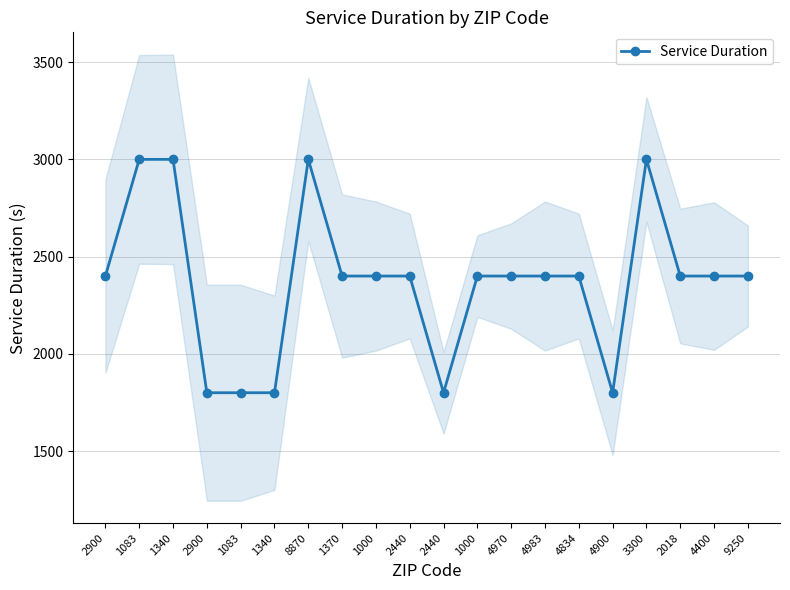

Where does the data first go above 2400?

1083